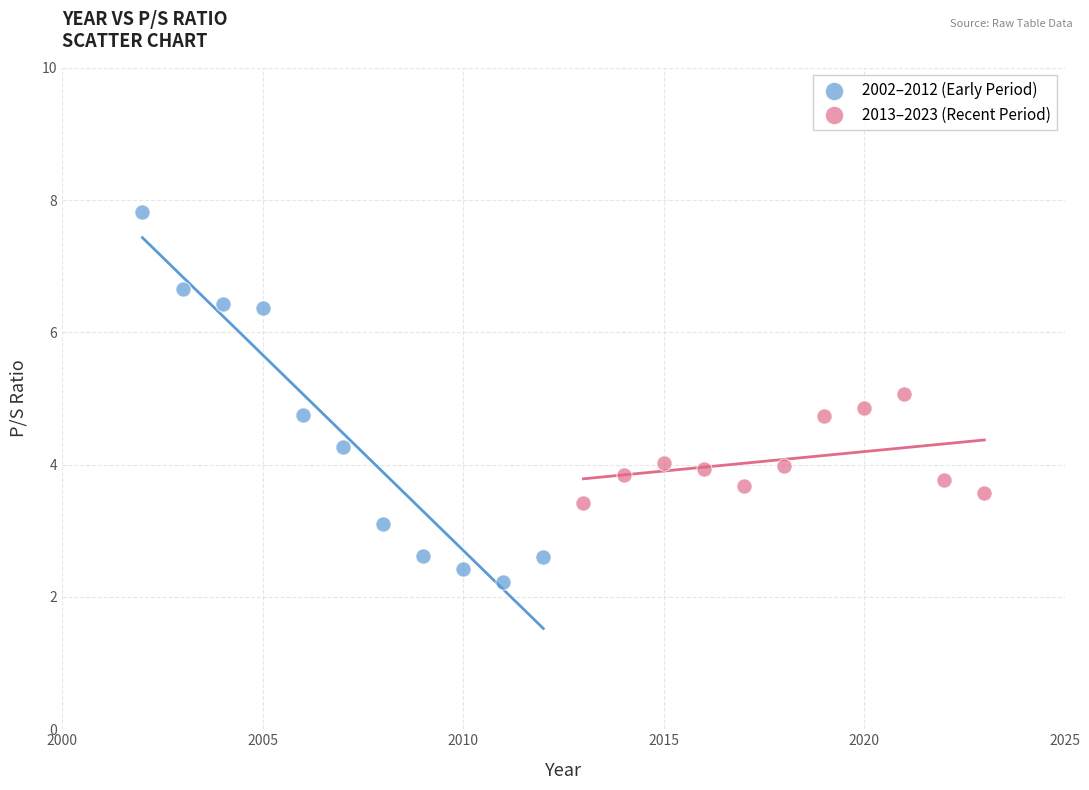

What are all the series names shown in the legend?

2002–2012 (Early Period), 2013–2023 (Recent Period)